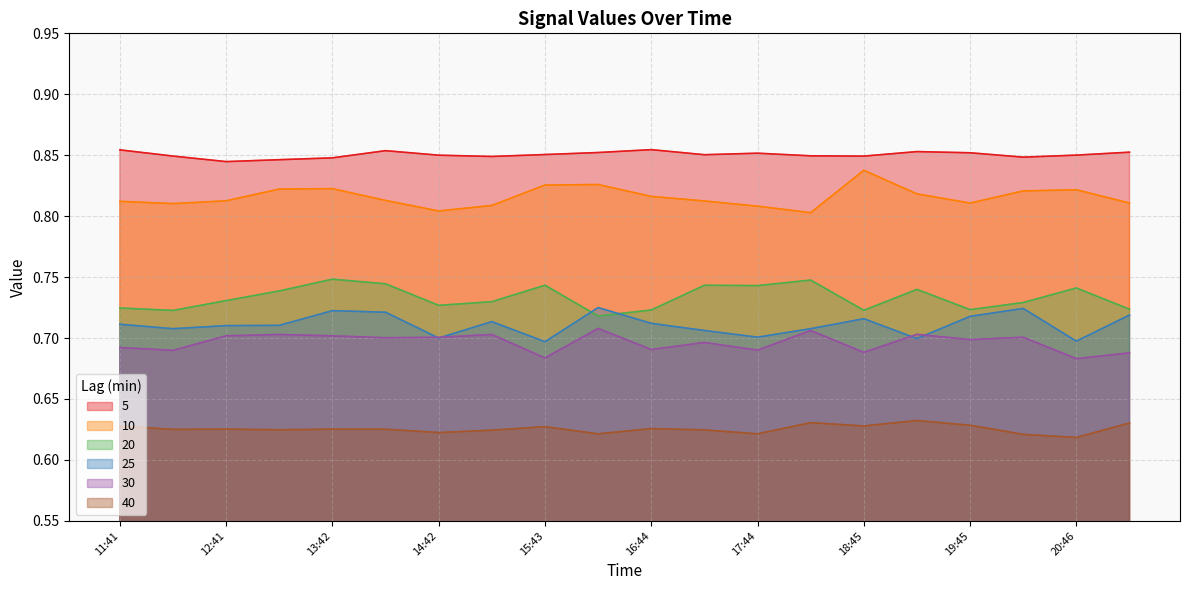

What is the sum of the 20 values at 15:43 and 16:13?

1.5